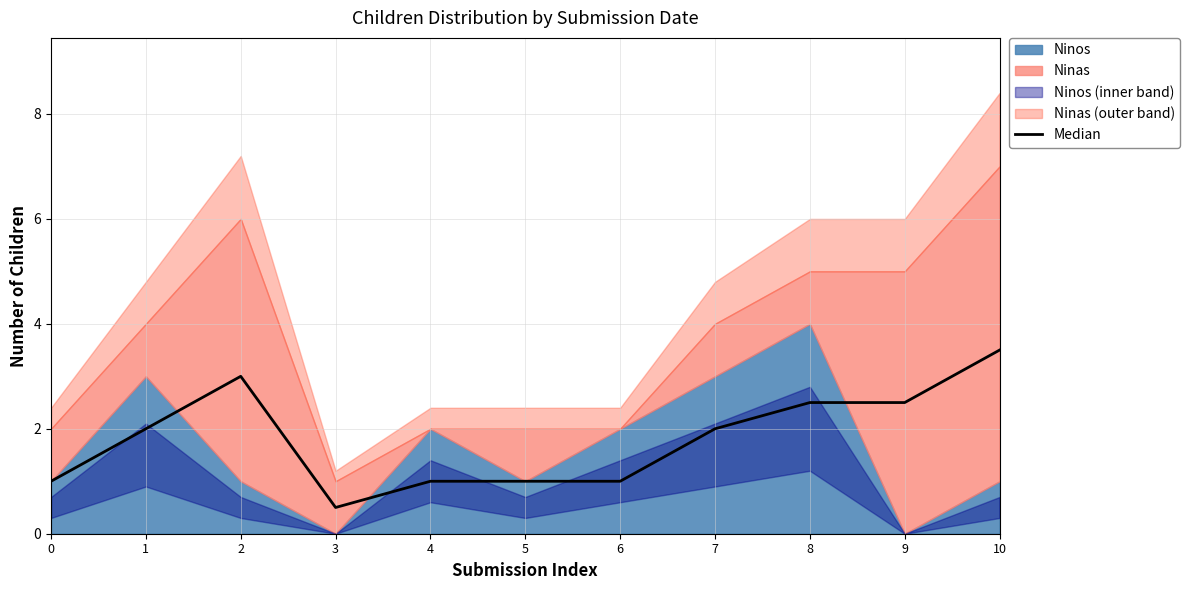

At which category does the data reach its first local peak?

2